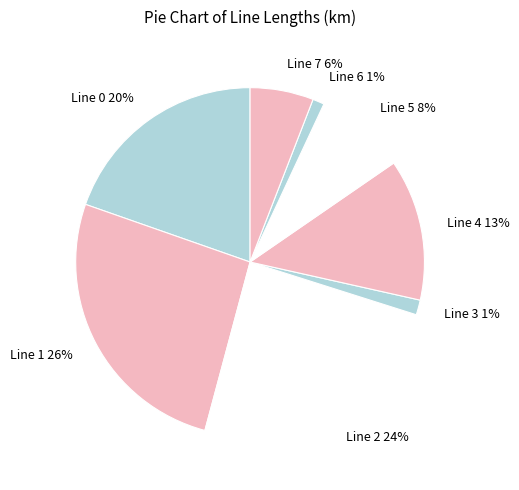

True or false: Line 7 accounts for 20% of the total.

False